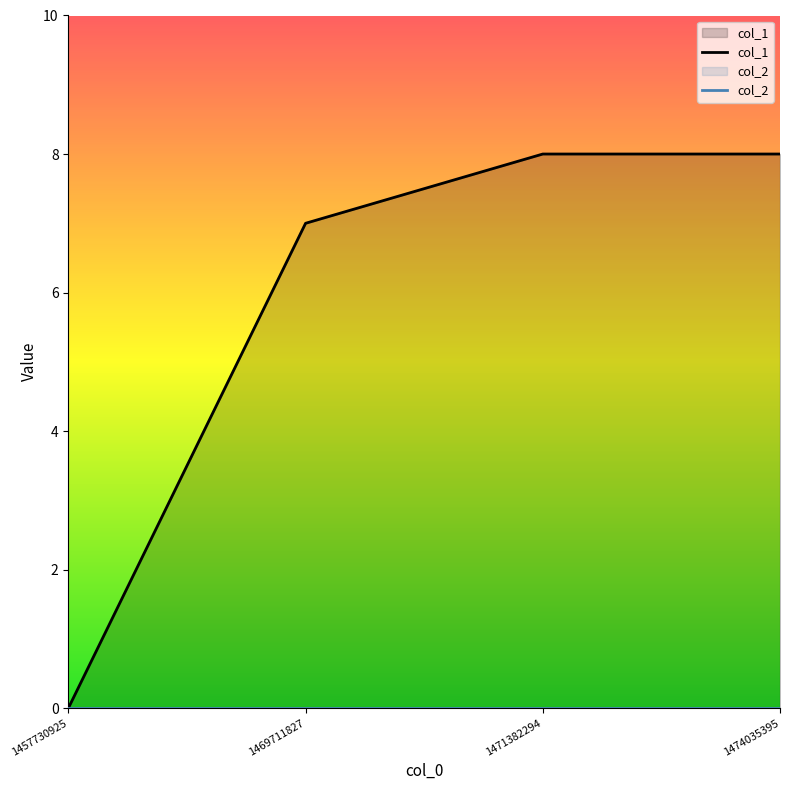

True or false: col_2 and col_1 cross at least once.

False